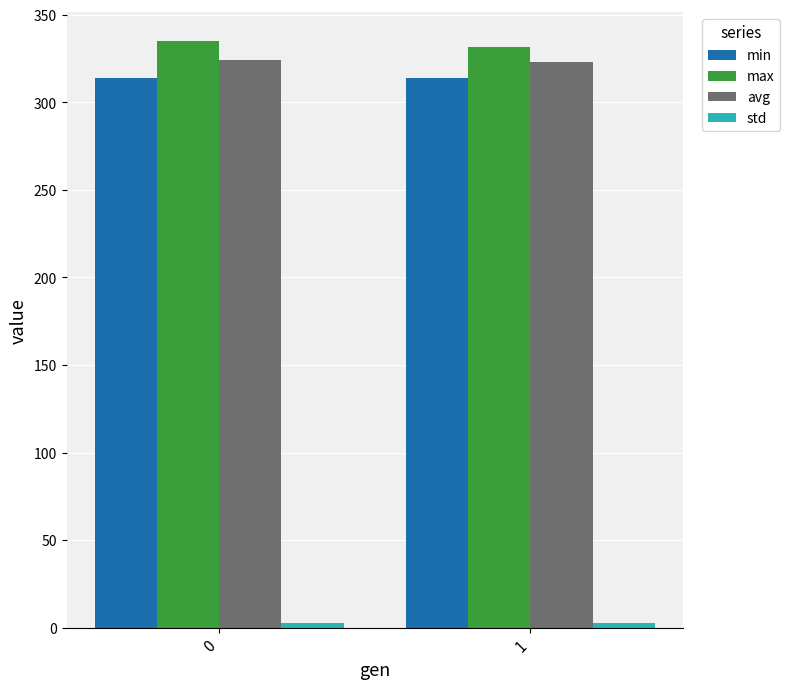

How many groups of bars are there?

2